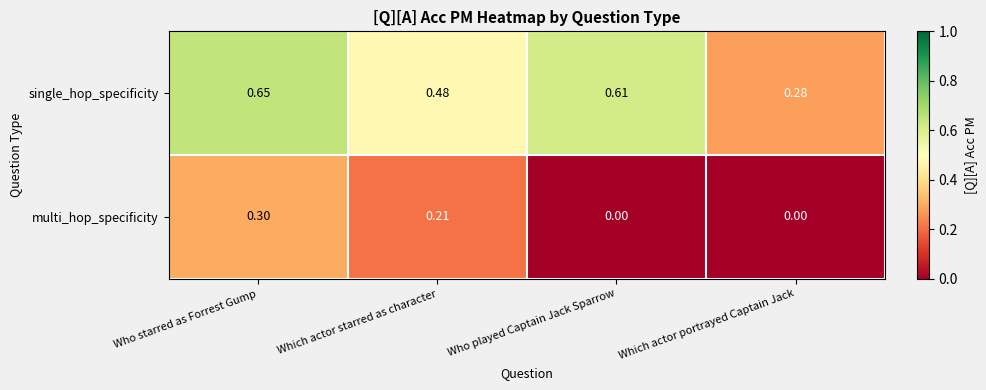

Where is single_hop_specificity nearest to the value 0?

Which actor portrayed Captain Jack